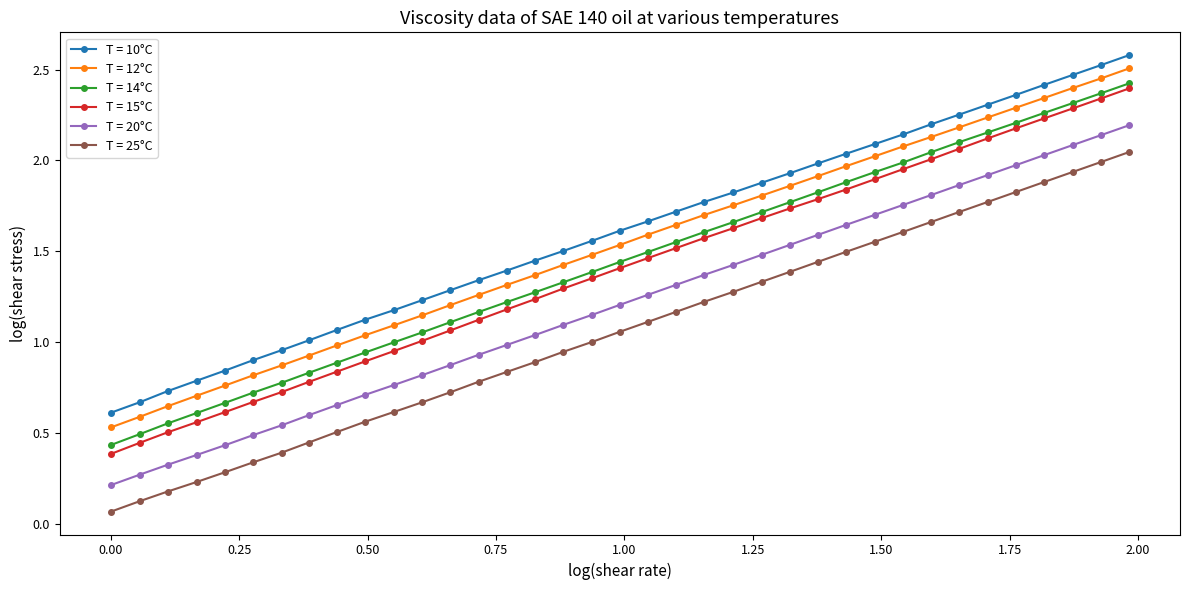

How many lines are shown in the chart?

6